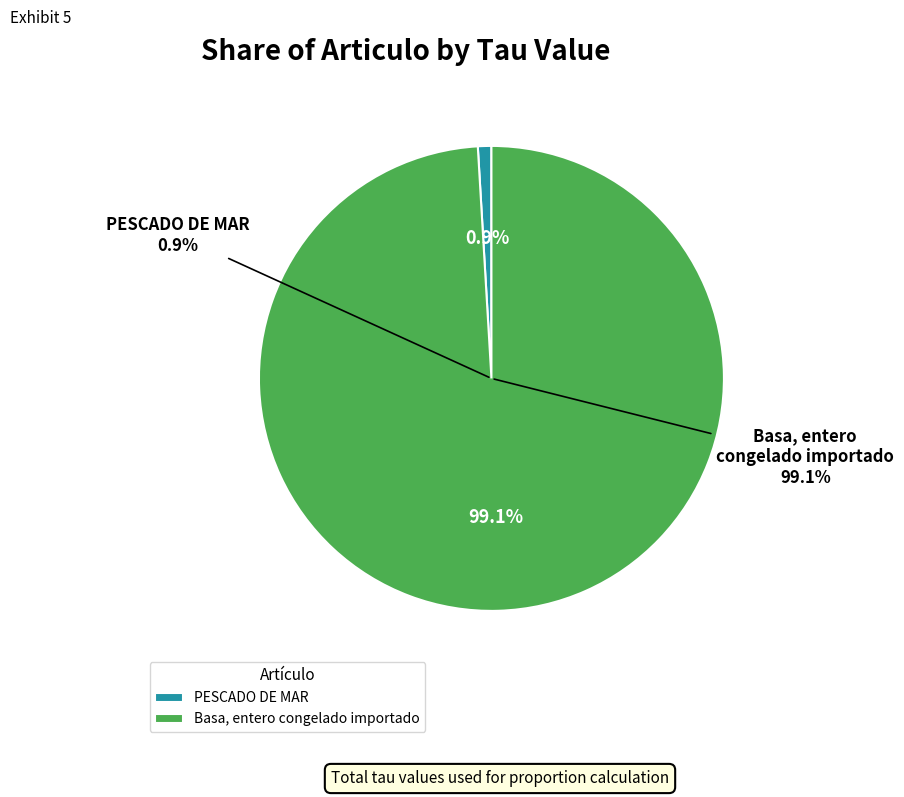

To the nearest percent, what is the difference between the Basa, entero congelado importado and PESCADO DE MAR slice percentages?

98%